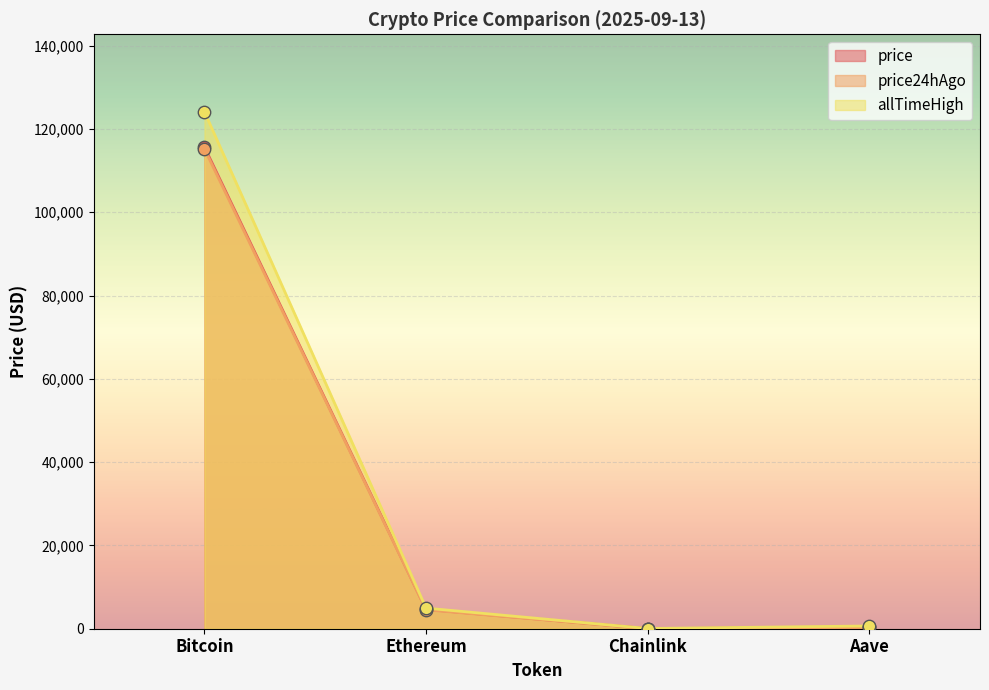

What are all the series names shown in the legend?

price, price24hAgo, allTimeHigh